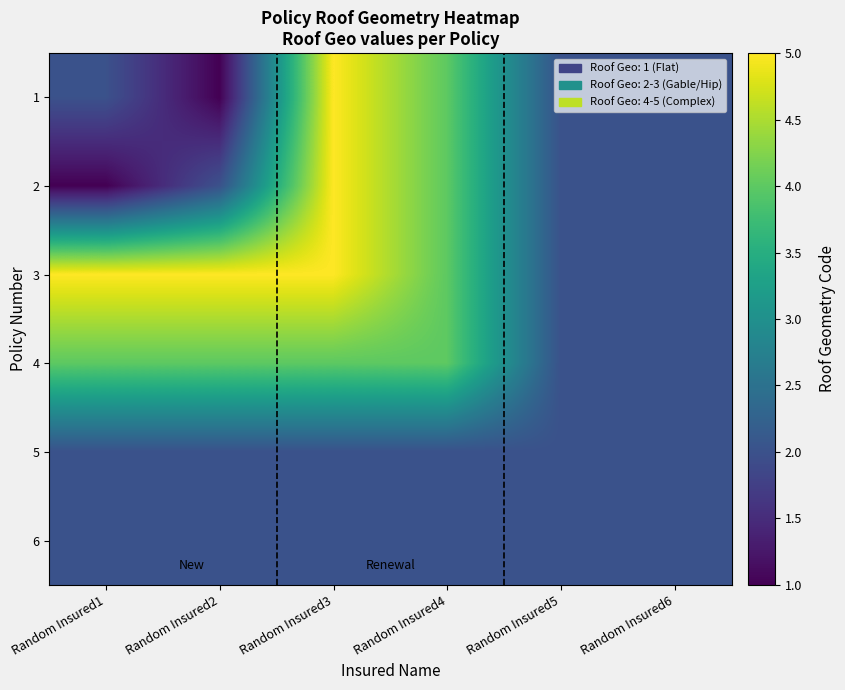

At how many categories does at least one series exceed 2?

4